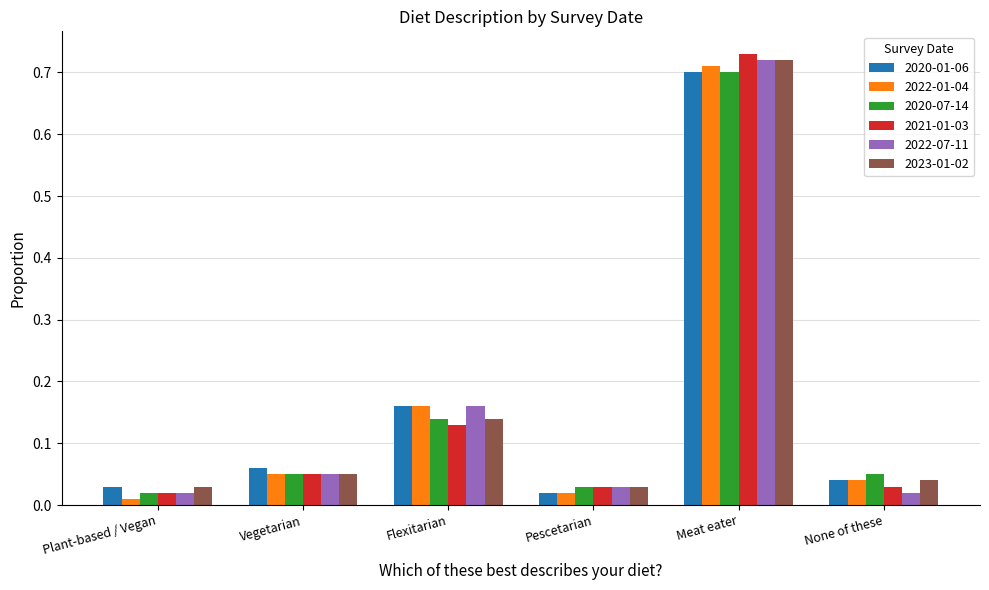

Which category has the highest value across all series?

Meat eater